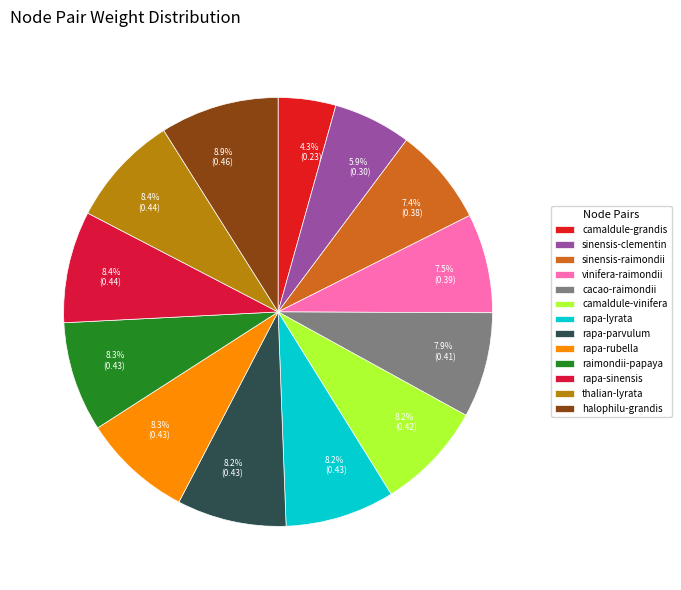

How many slices are in this pie chart?

13